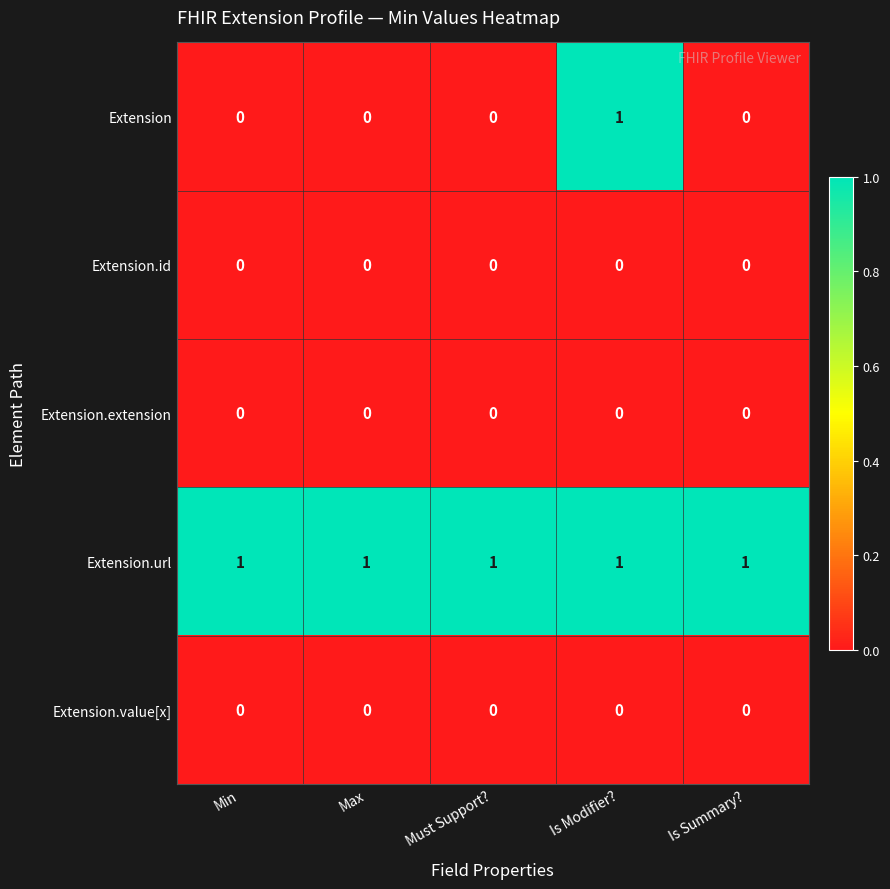

How many distinct data groups are displayed?

5